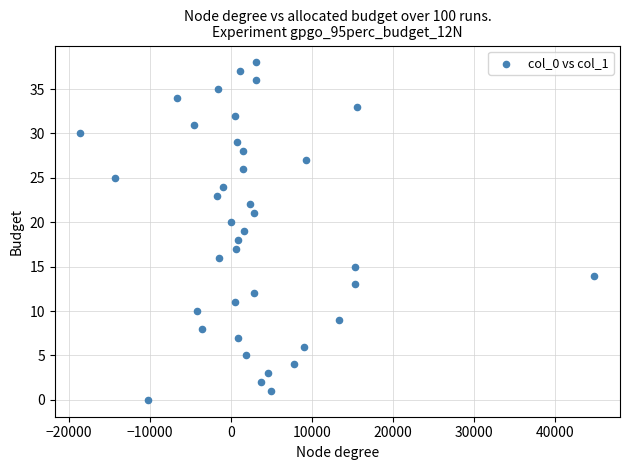

What is the range of Y values (max minus min)?

38